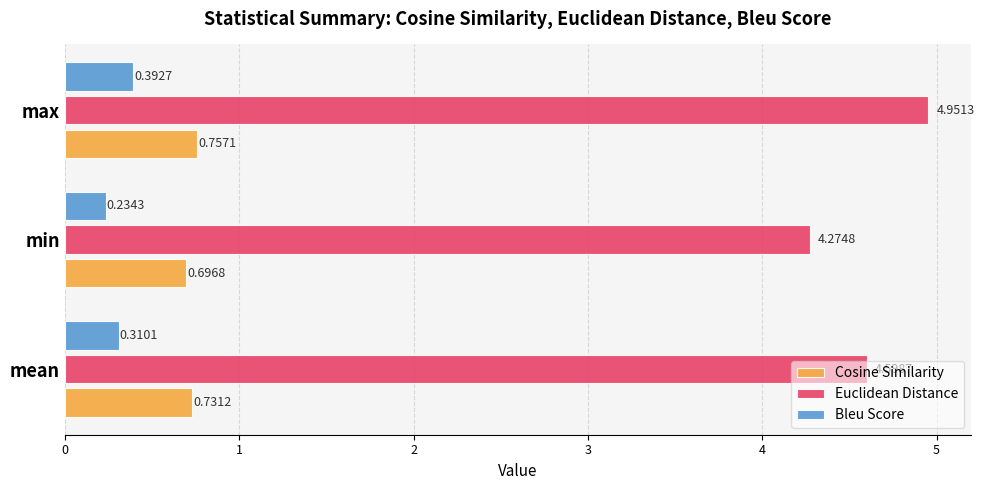

What is the sum of all Cosine Similarity values?

2.2